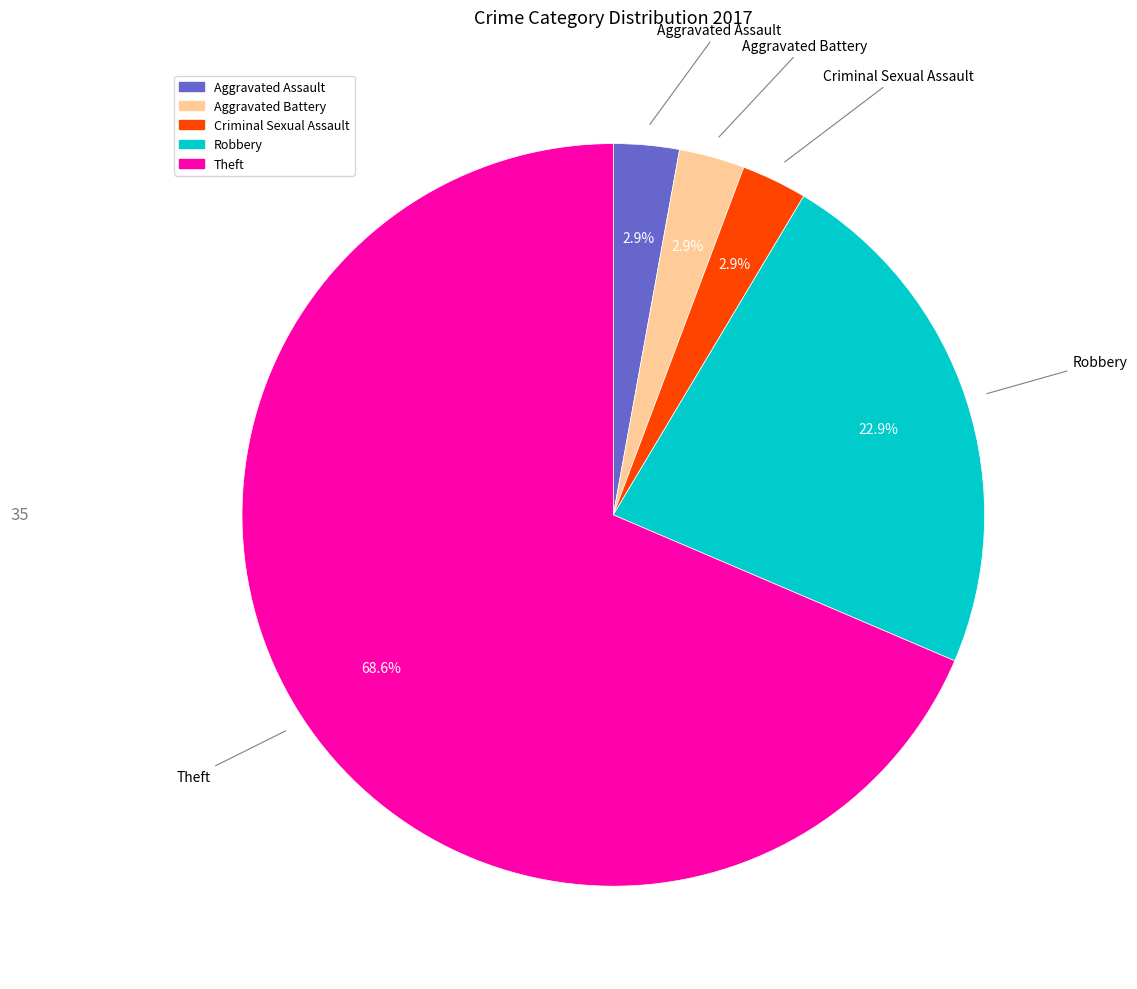

What is the largest slice in the pie chart?

Theft